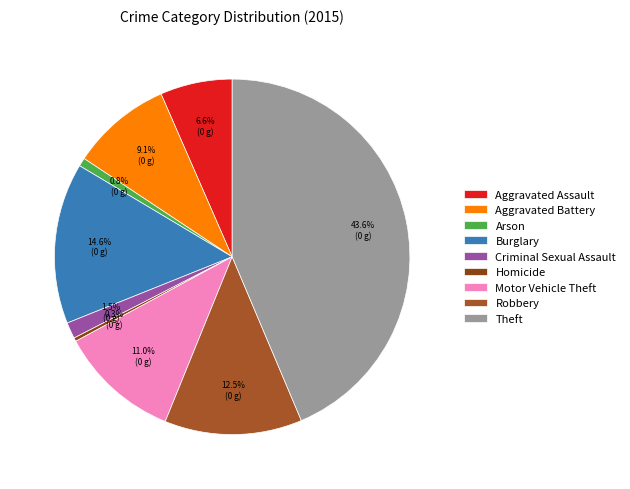

Does Aggravated Battery represent more than half of the total?

No